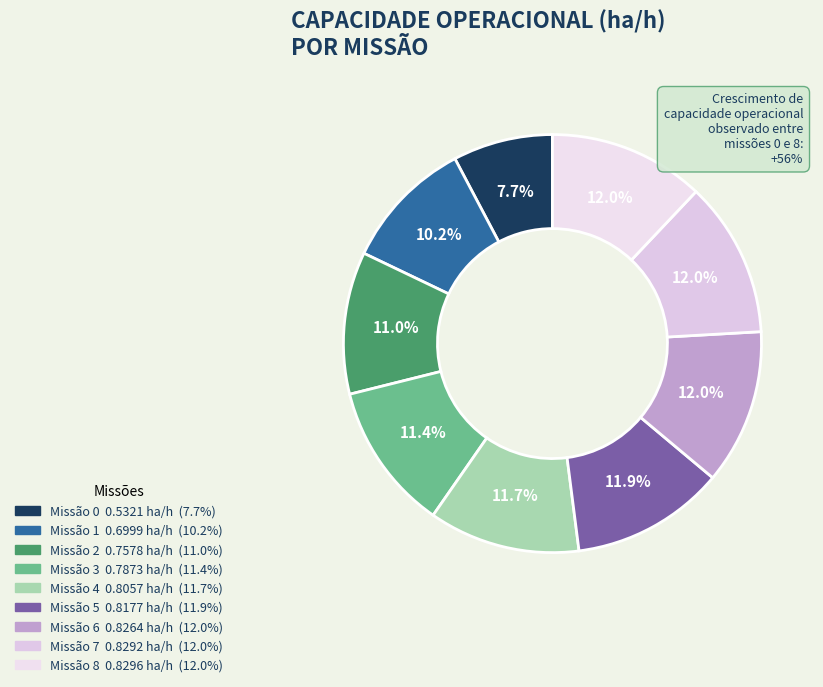

What is the largest slice in the pie chart?

8